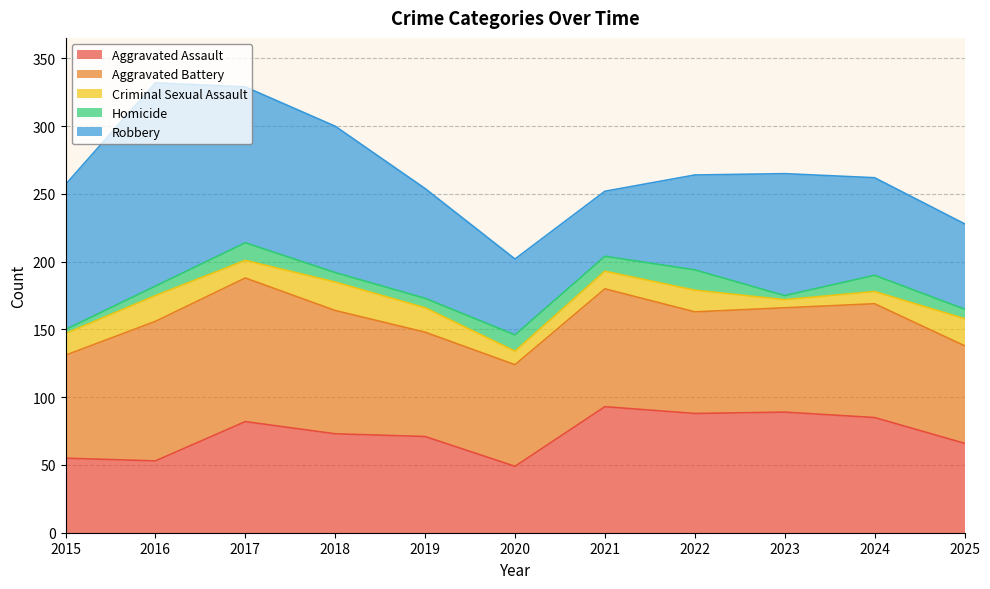

What is the maximum value for Homicide?

15